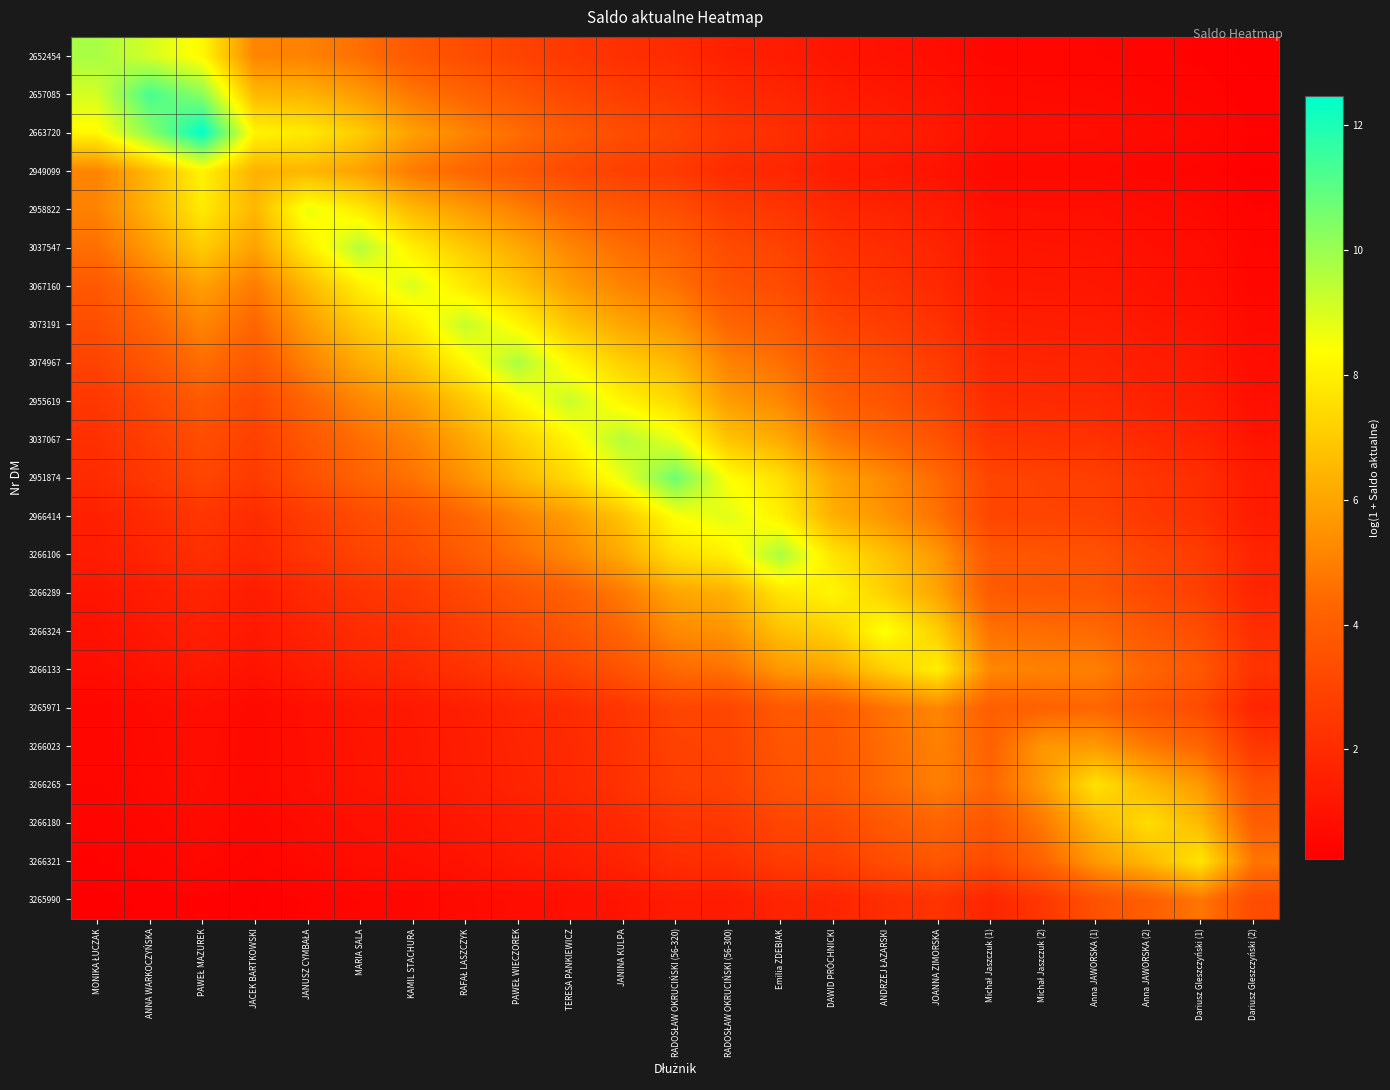

What is the smallest value displayed?

0.2